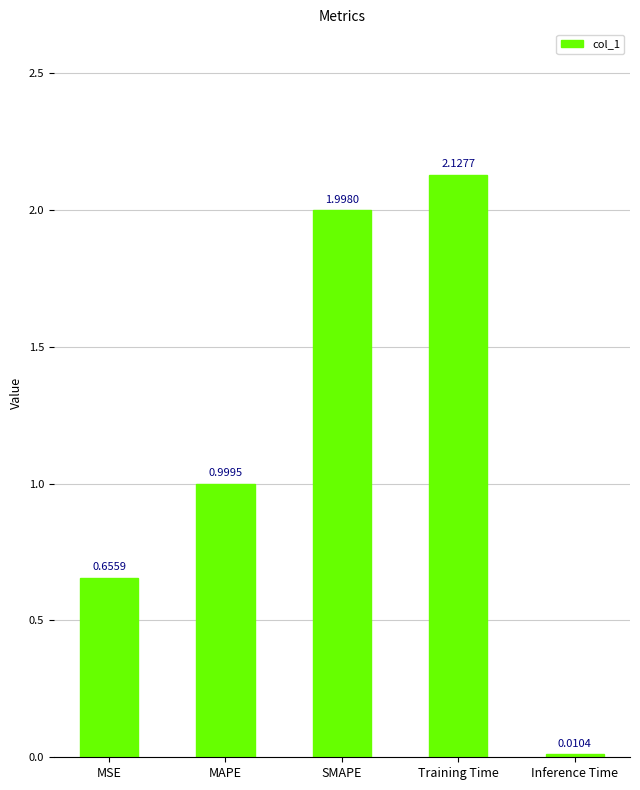

What is the change in value from MSE to Inference Time?

-0.6